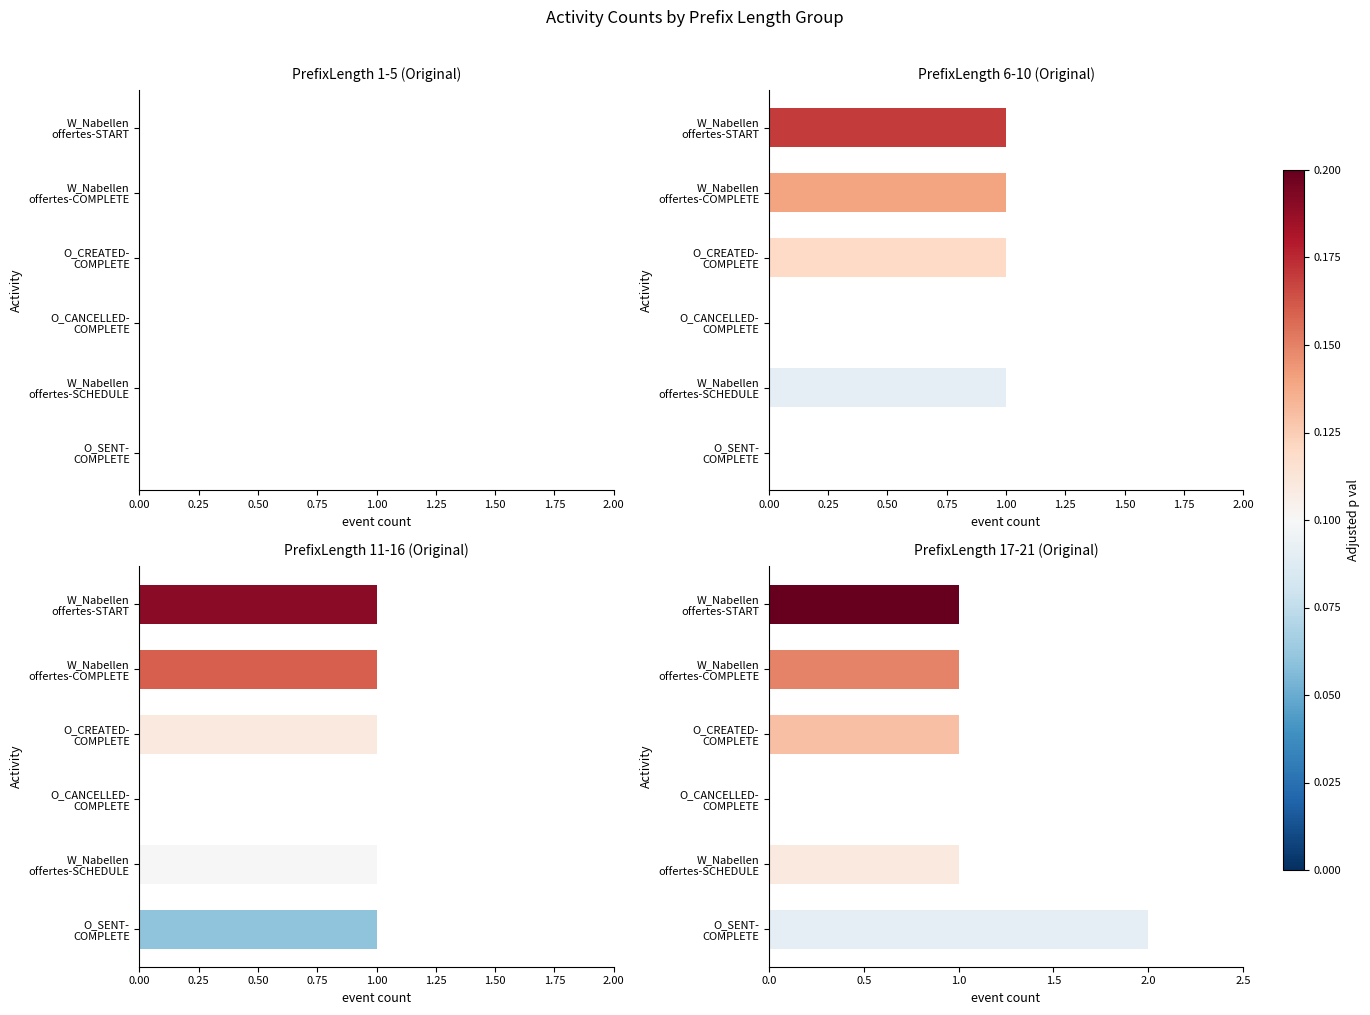

Does the chart contain any negative values?

No